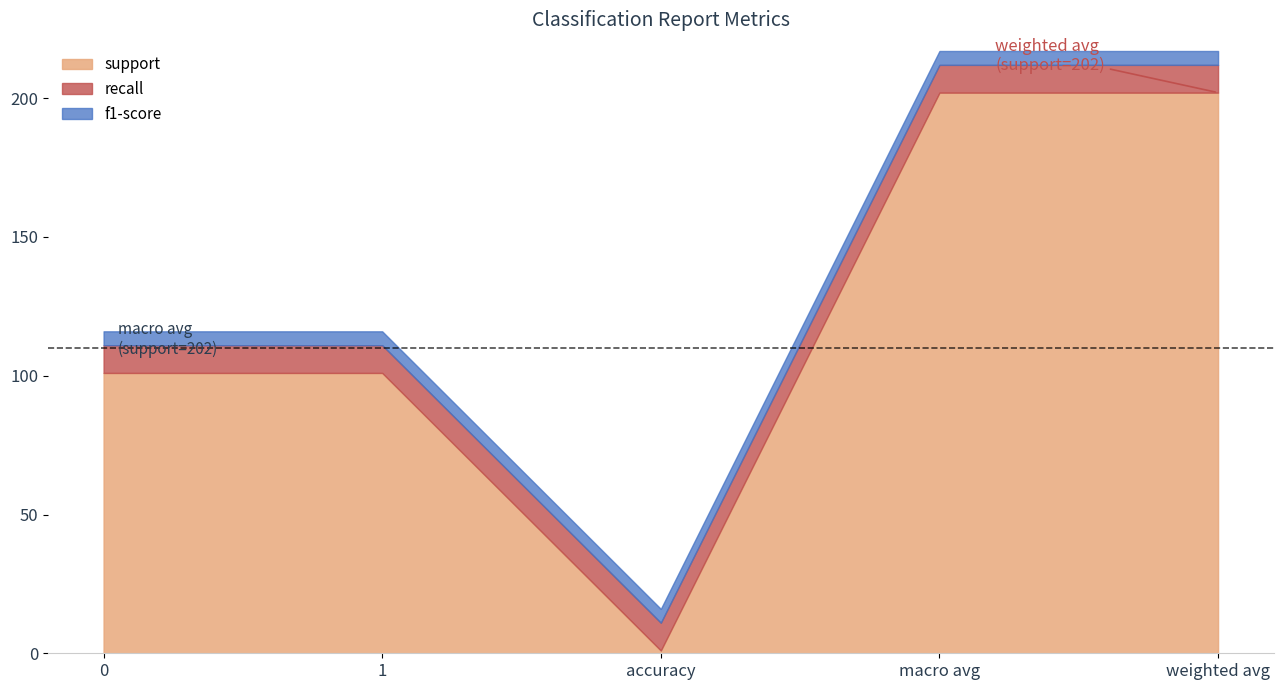

Rank the categories by support value from highest to lowest.

macro avg, weighted avg, 0, 1, accuracy